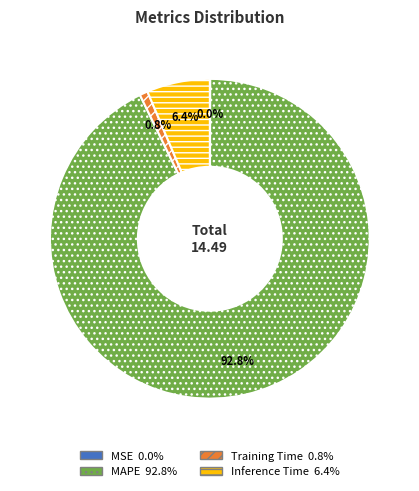

The MAPE slice represents 99% of the pie. True or false?

False